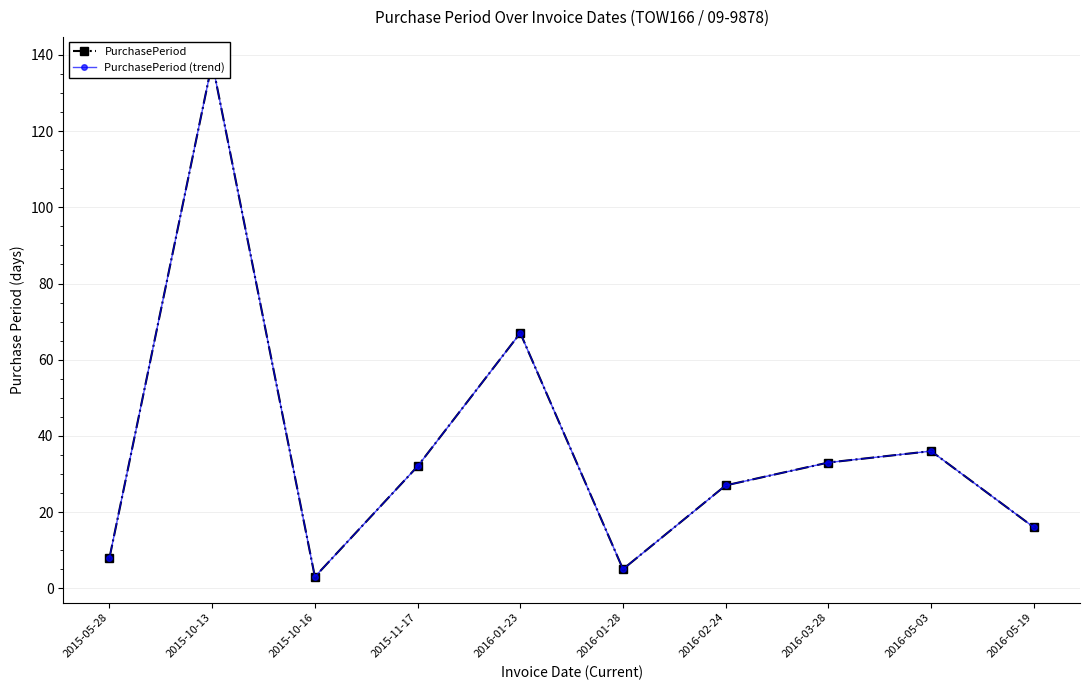

Is the value of PurchasePeriod (trend) at 2016-03-28 greater than the value of PurchasePeriod at 2016-01-28?

Yes